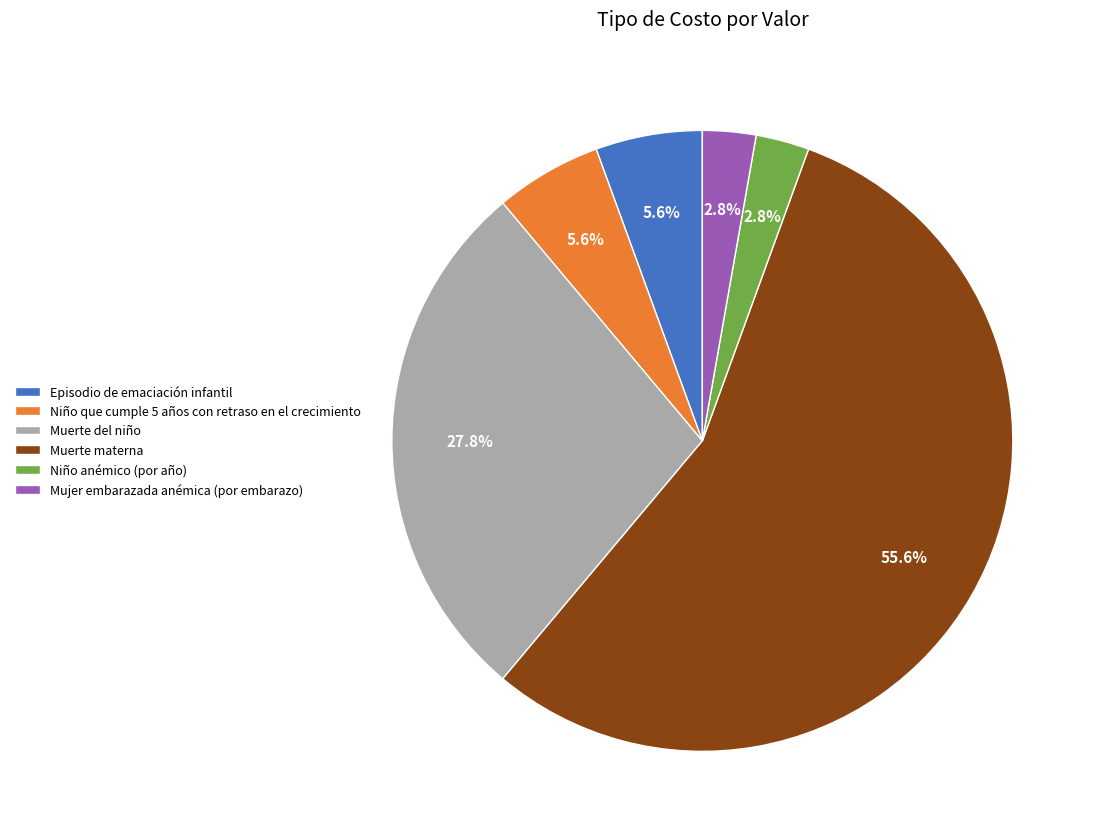

Do Muerte materna and Muerte del niño together represent more than half of the pie?

Yes